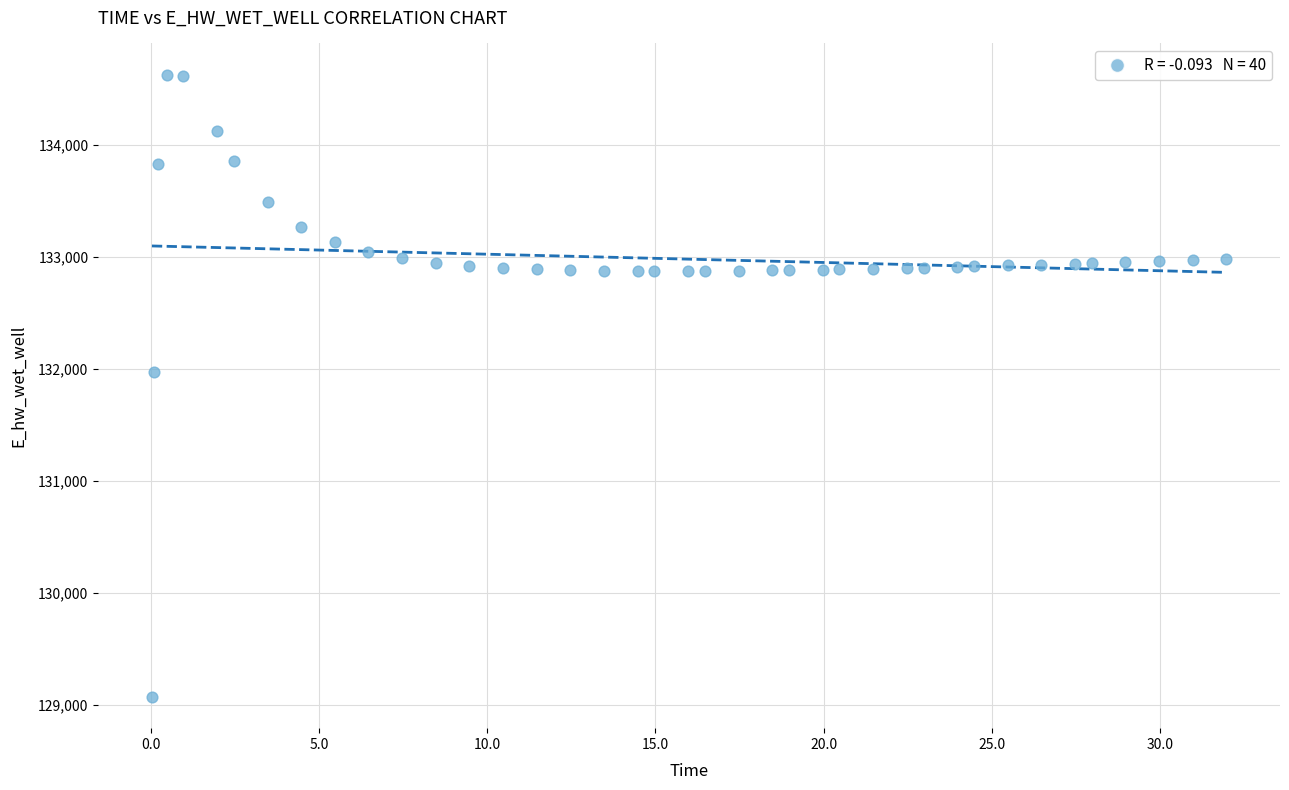

What Y value in the scatter plot is closest to 131849?

131970.0